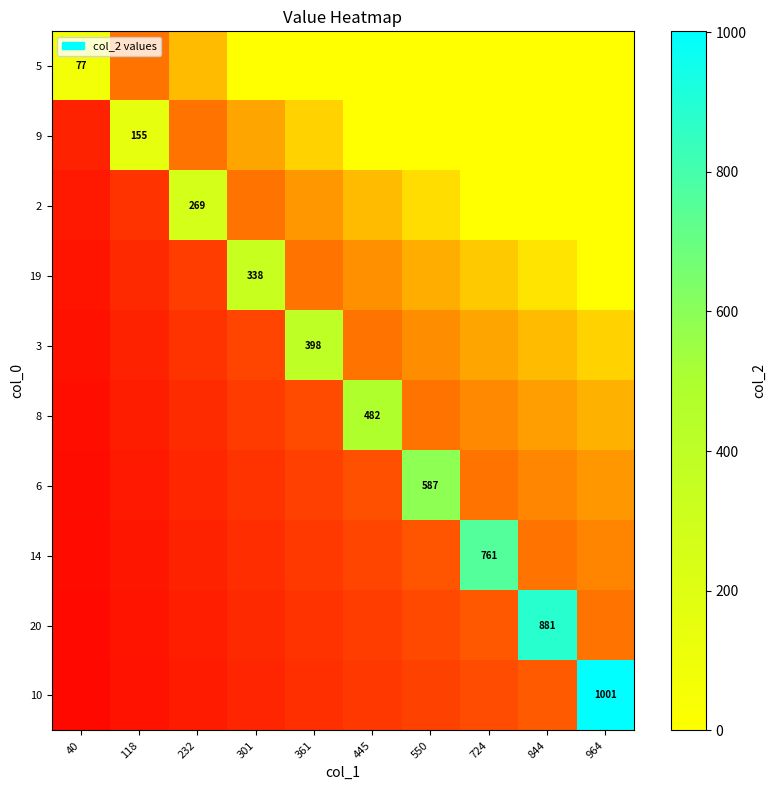

Count the number of categories in the chart.

10